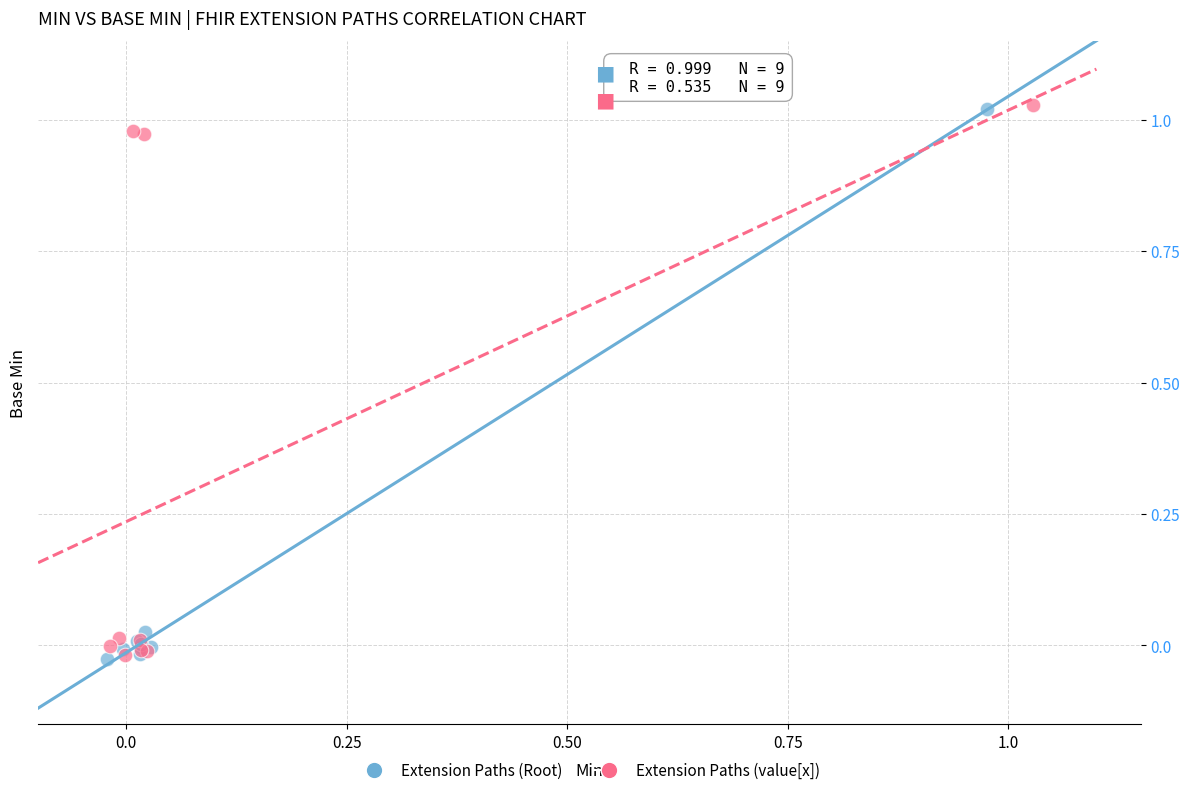

Which series has the widest spread of Y values?

Extension Paths (value[x])